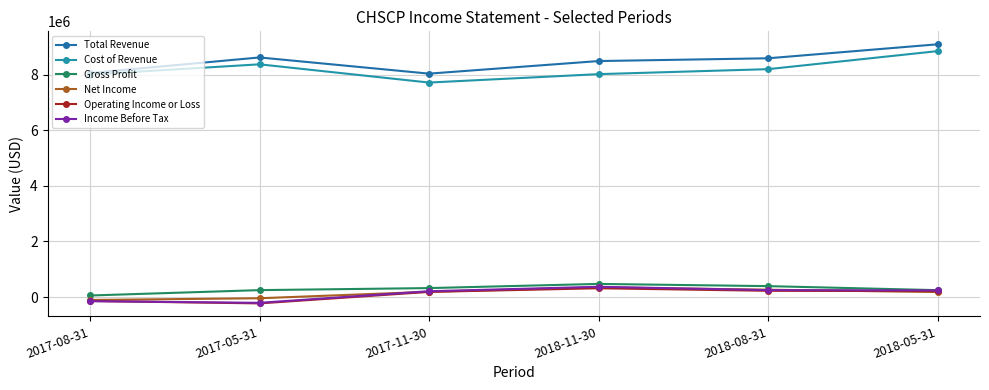

Which category has the lowest value in the Operating Income or Loss series?

2017-05-31